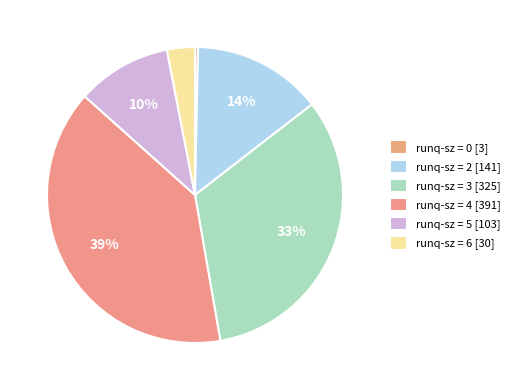

Count the number of slices in the pie.

6